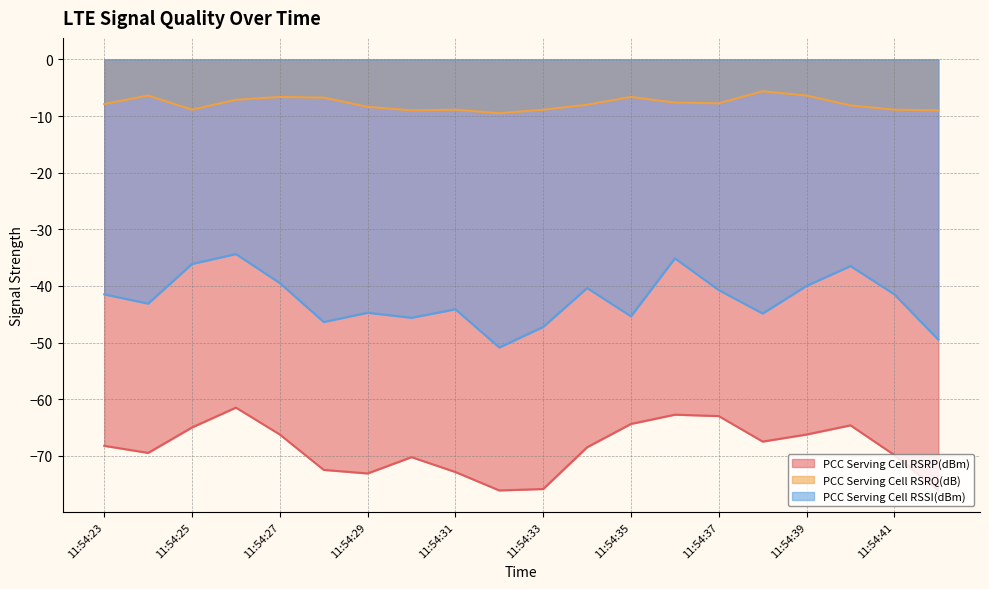

Which series has the largest range (max minus min)?

PCC Serving Cell RSSI(dBm)